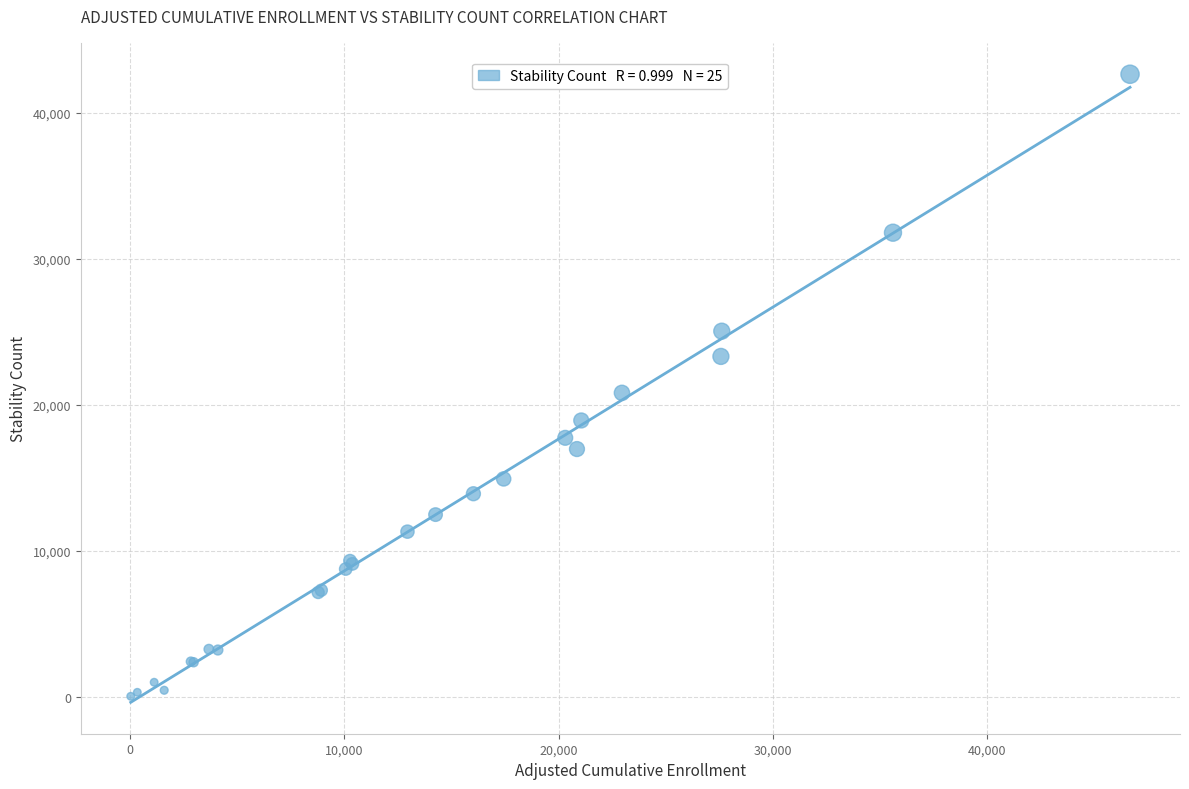

What Y value in the scatter plot is closest to 21333?

20813